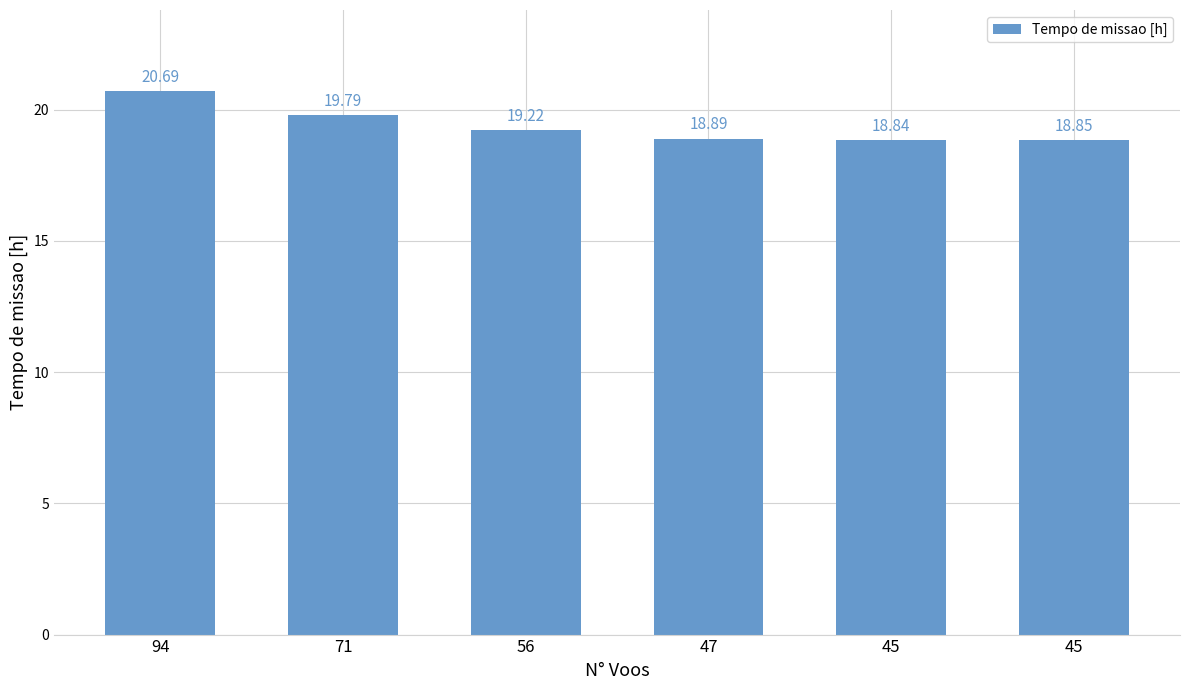

How many categories are shown in the chart?

6